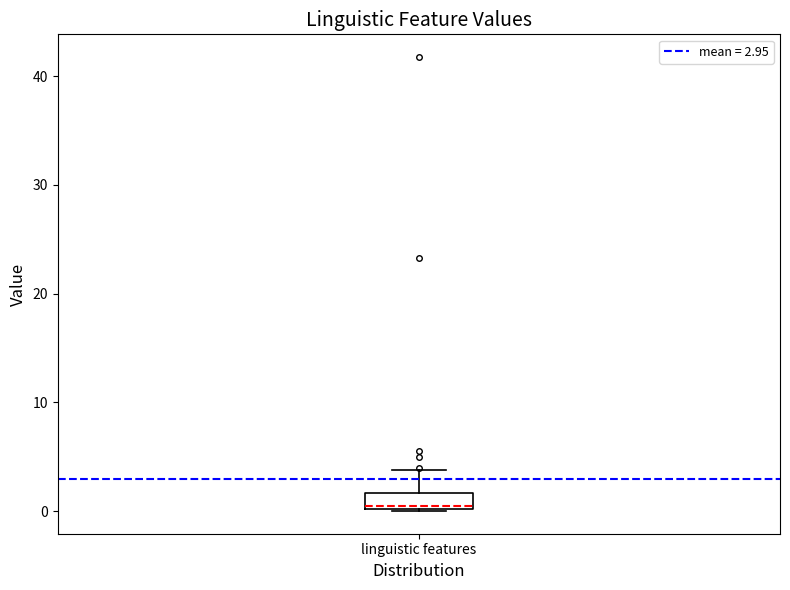

Where is the upper edge of the box for linguistic features on the y-axis? The values are not printed on the chart, so give them approximately, as read against the axis.

2